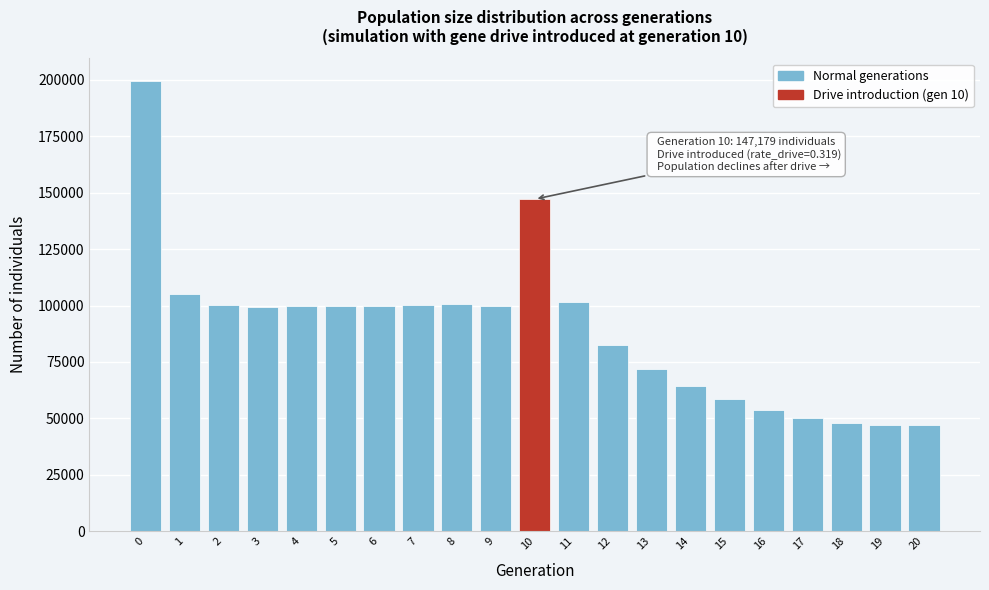

What is the maximum value shown in the chart?

199614